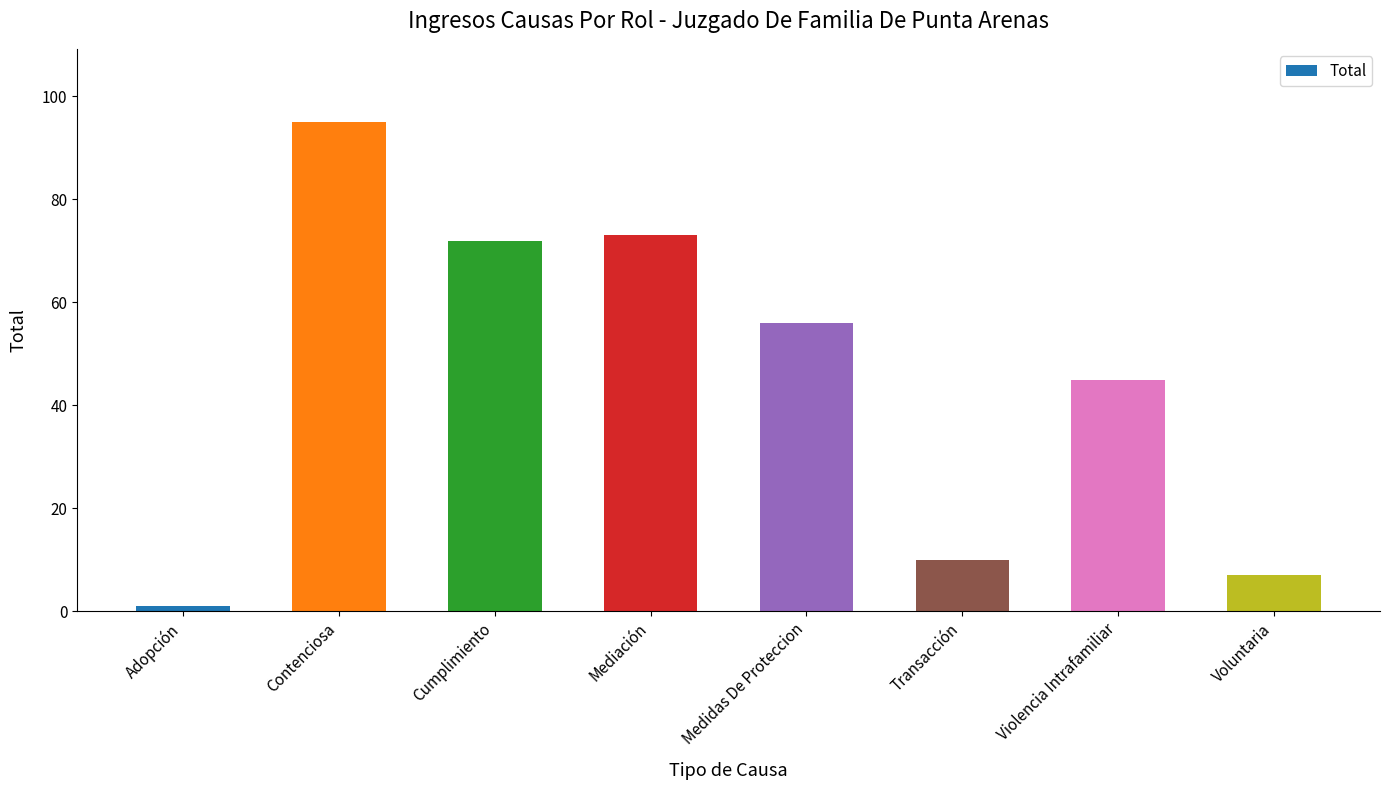

Is it true that the value at Transacción is 10?

True